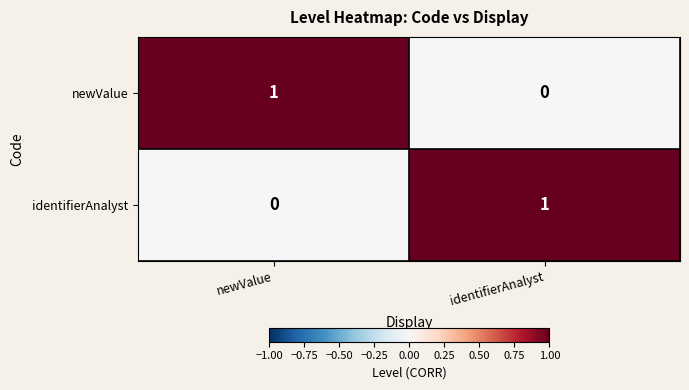

The newValue series shows 1 at newValue. True or false?

True